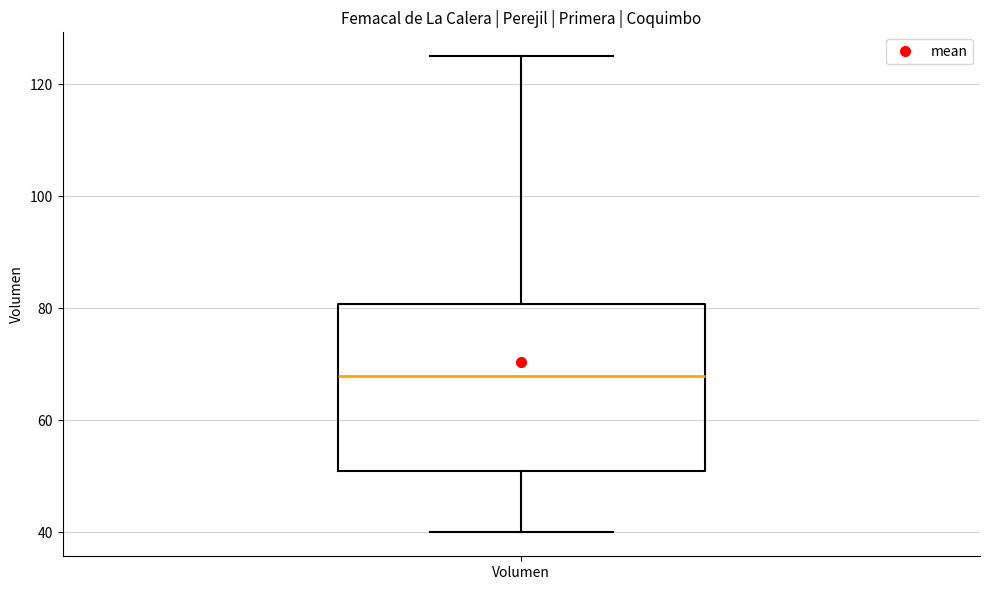

Transcribe this box plot: give where the median line is, the range the box spans, and where the two whiskers end, as read against the y-axis. The values are not printed on the chart, so give them approximately, as read against the axis.

median 68, box 52 to 80, whiskers 40 to 126